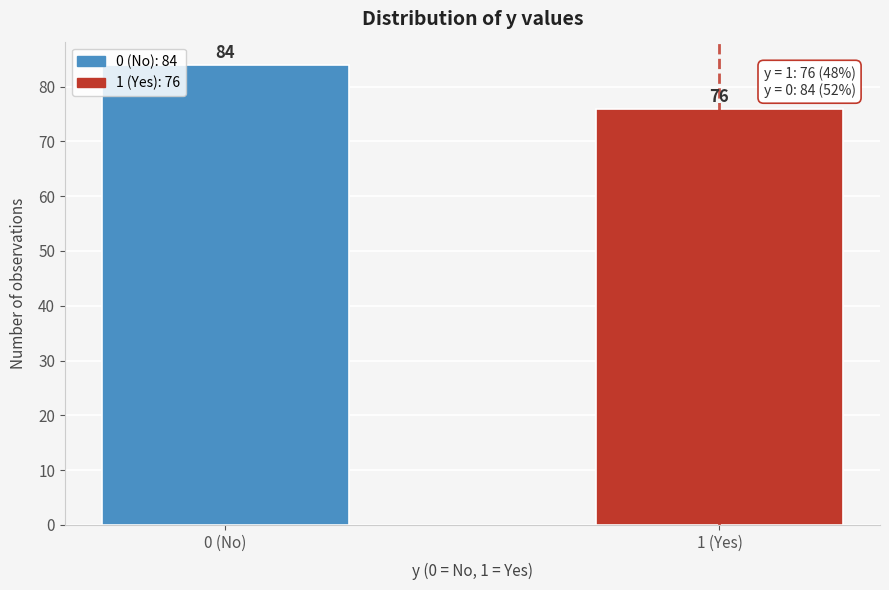

Reading left to right, extract all data points from this chart.

84	76